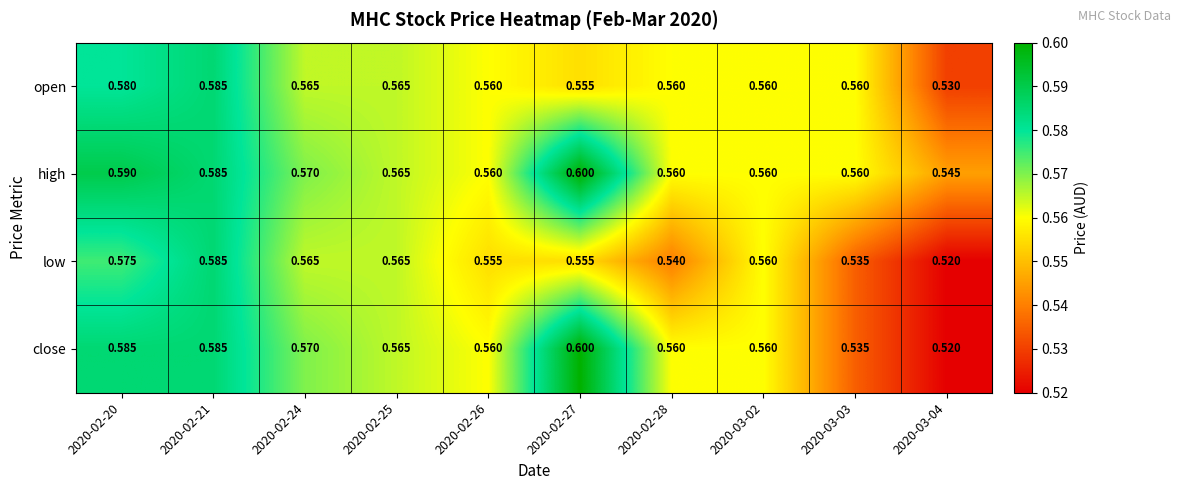

Which series has the widest spread of values?

close